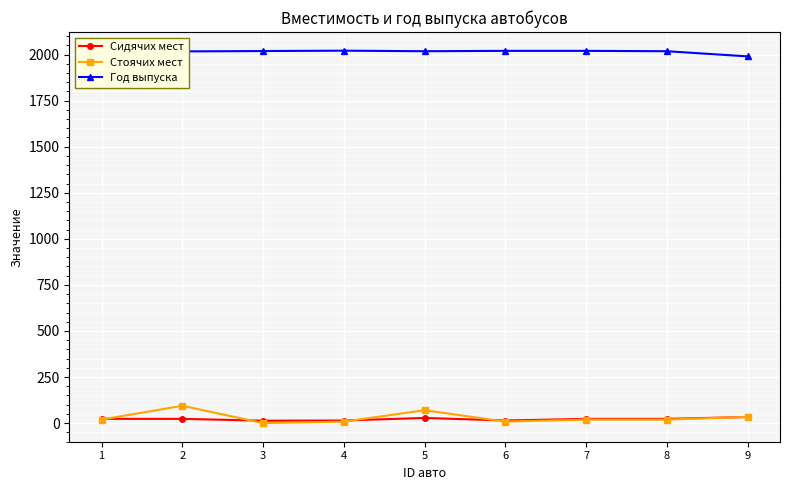

At which category does Стоячих мест reach its first local peak?

2